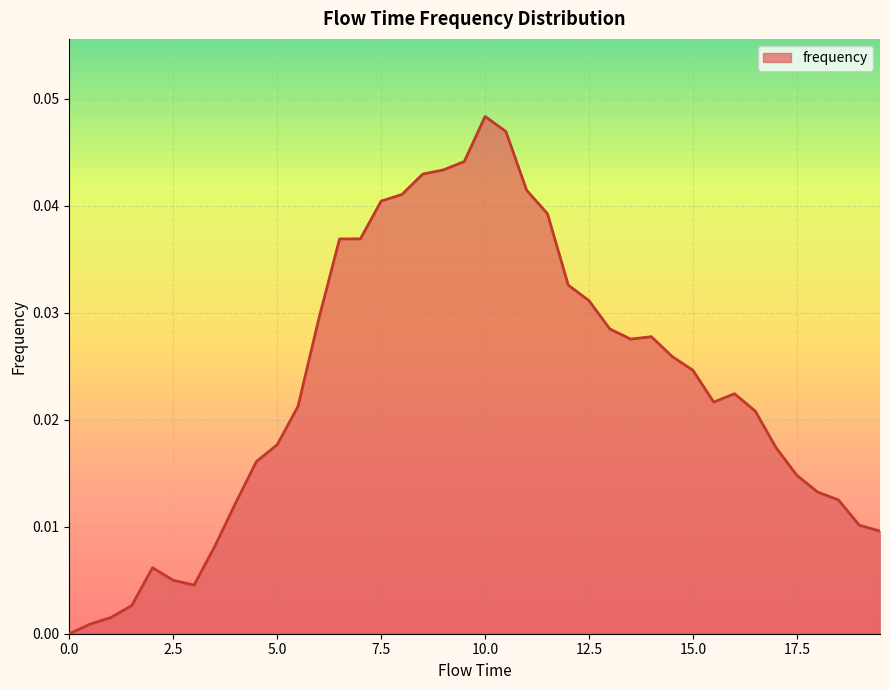

Which category has the highest value across all series?

10.0